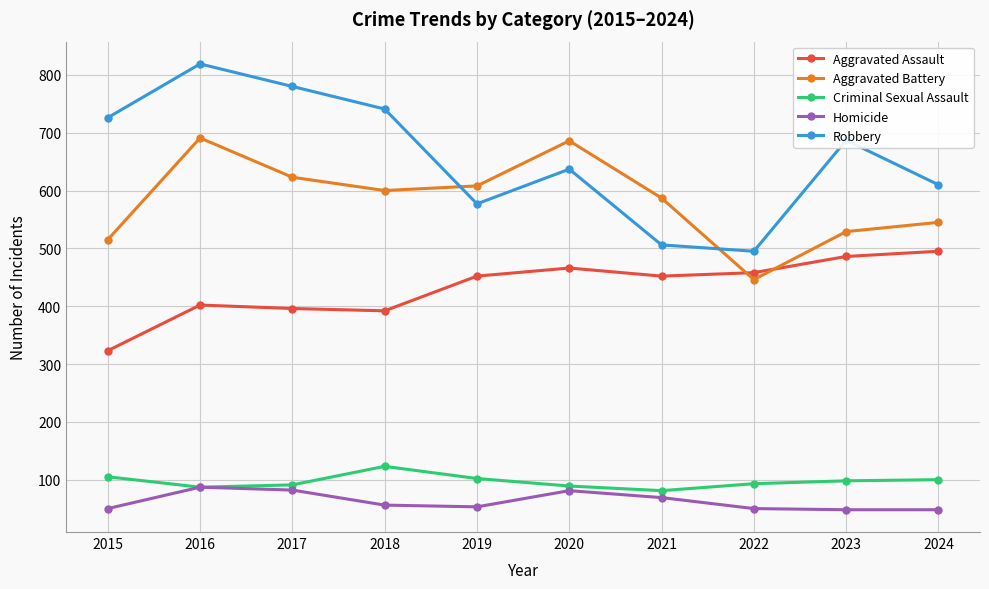

What is the approximate value of Criminal Sexual Assault at 2018?

123